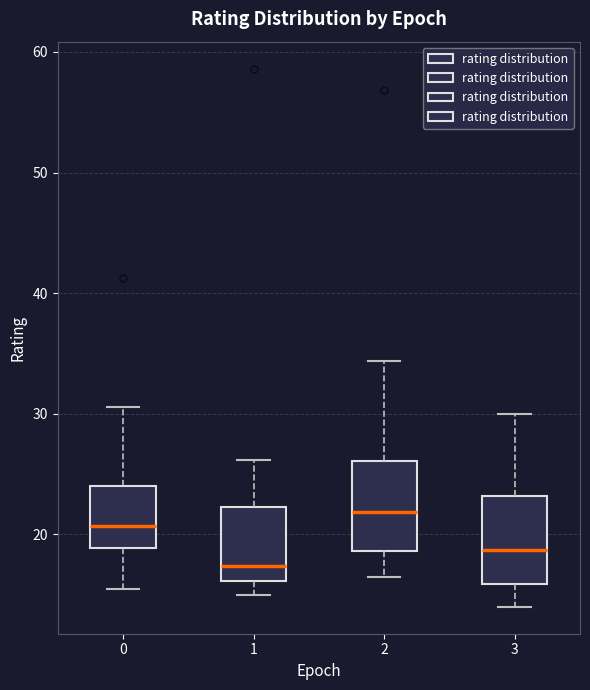

Reading left to right, transcribe this box plot: for each box, give where its median line is, the range the box spans, and where its two whiskers end, as read against the y-axis. The values are not printed on the chart, so give them approximately, as read against the axis.

0: median 21, box 19 to 24, whiskers 16 to 31
1: median 17, box 16 to 22, whiskers 15 to 26
2: median 22, box 19 to 26, whiskers 17 to 34
3: median 19, box 16 to 23, whiskers 14 to 30